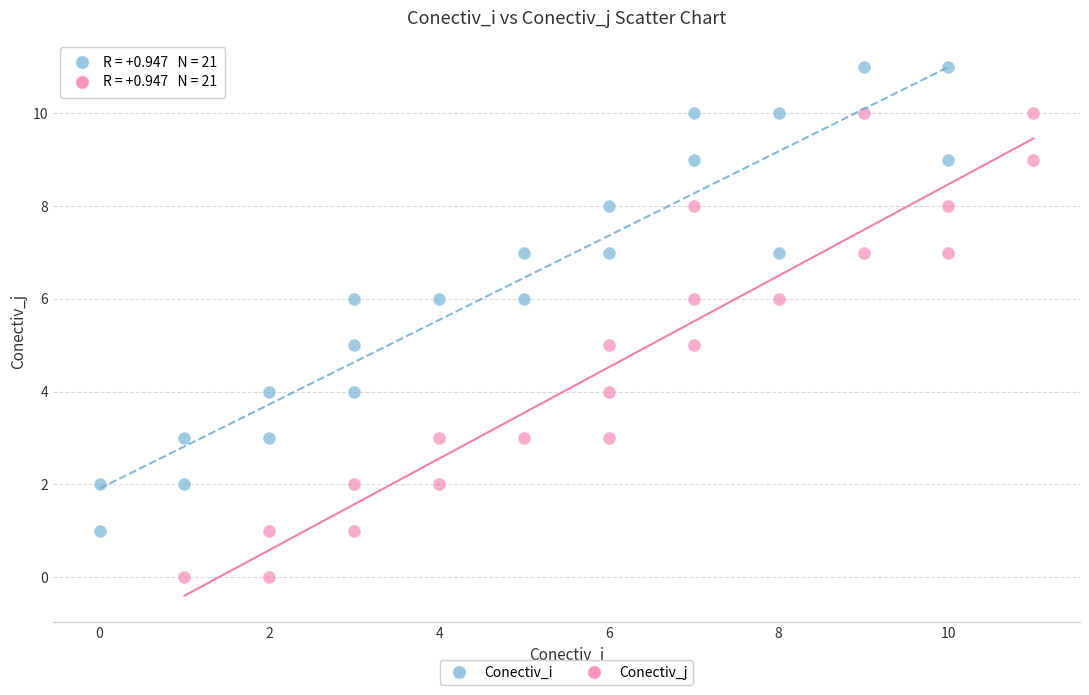

Which series reaches the minimum Y coordinate?

Conectiv_j